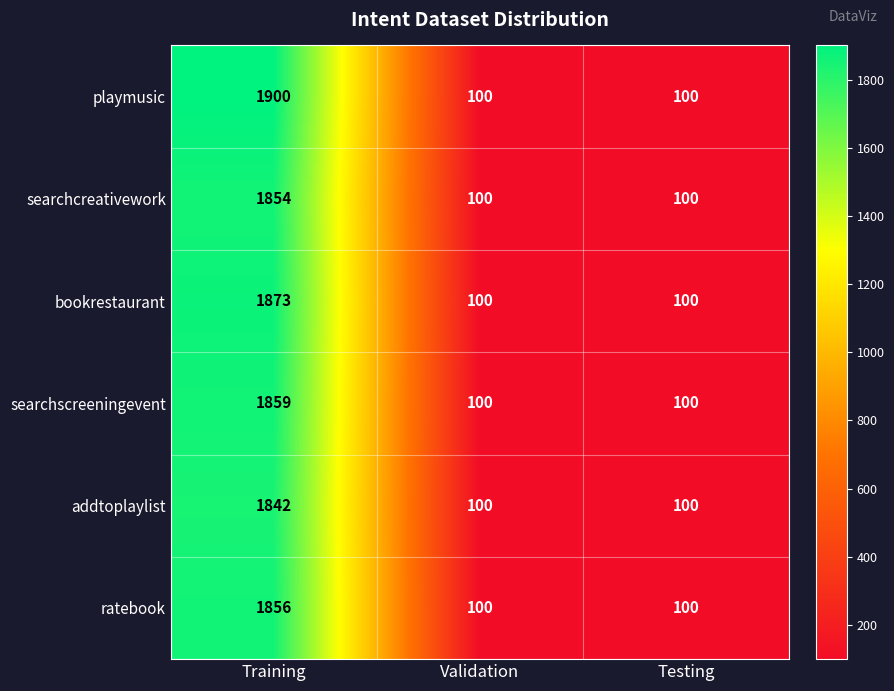

Which series has the widest spread of values?

playmusic